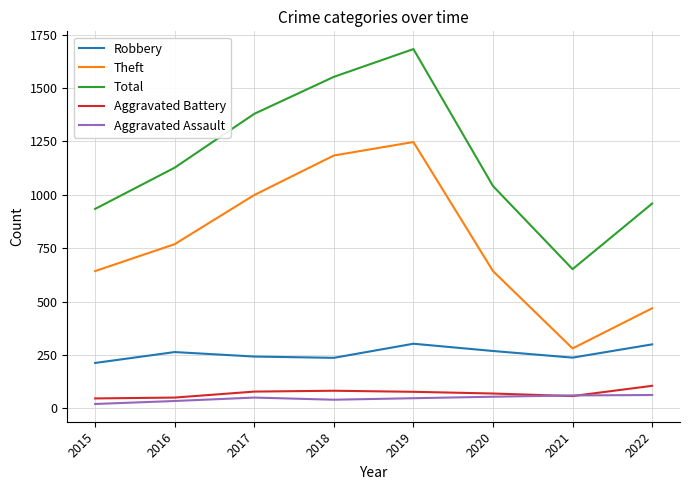

True or false: Total and Aggravated Assault cross at least once.

False